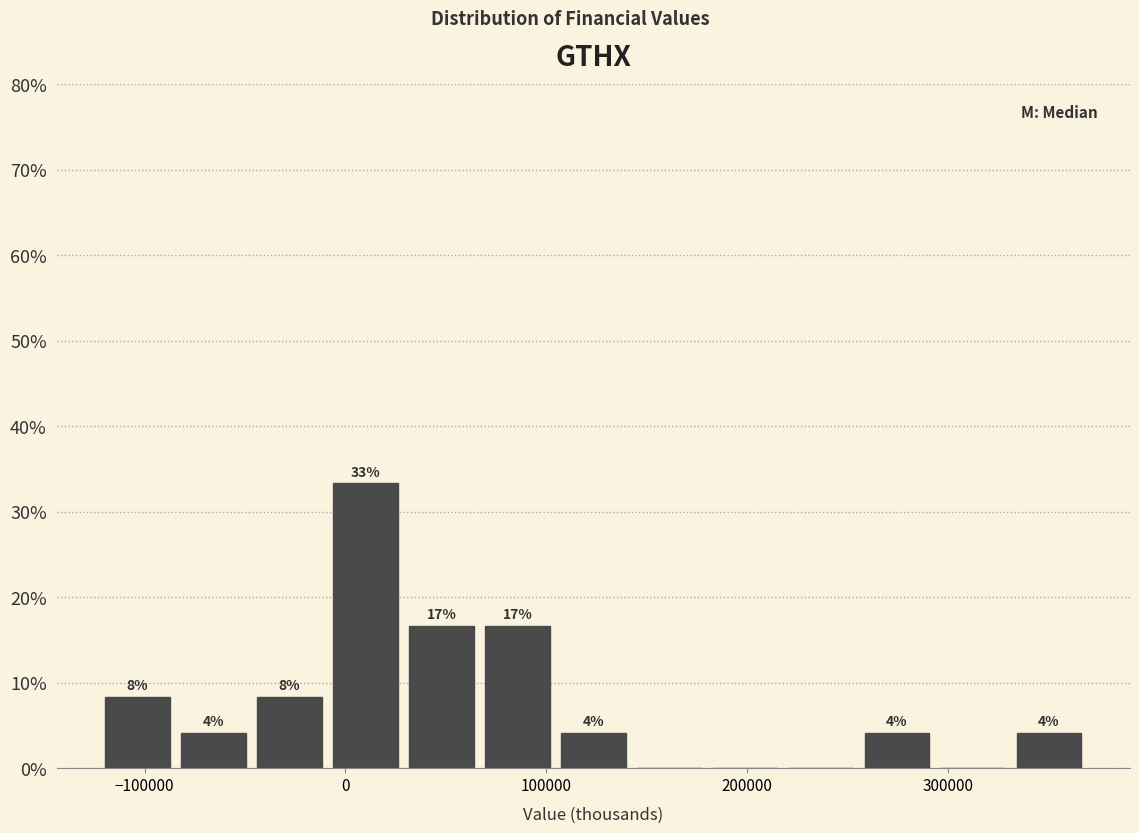

Around what value on the x-axis is the tallest bar? Give the approximate position of its centre, as read against the axis.

10000